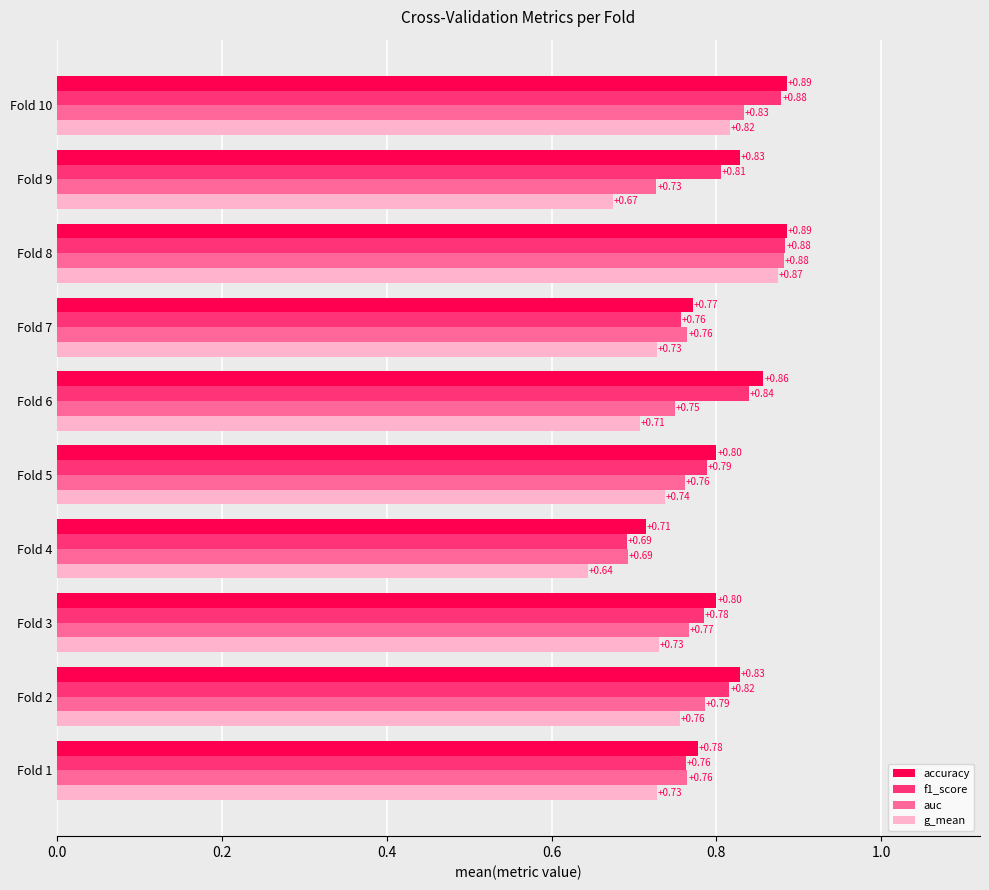

Rank the series by their average value, from highest to lowest.

accuracy, f1_score, auc, g_mean